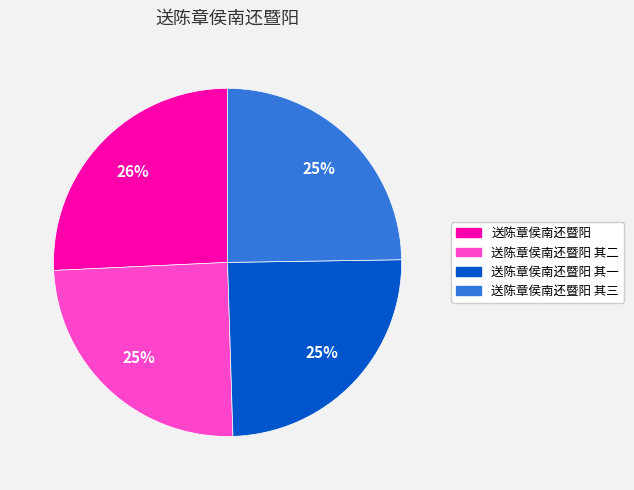

Does any single category account for the majority?

No